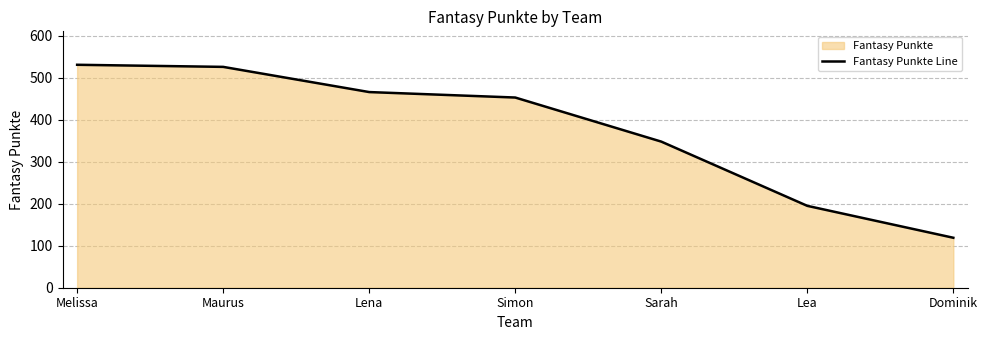

Is it true that the value at Sarah is 571?

False